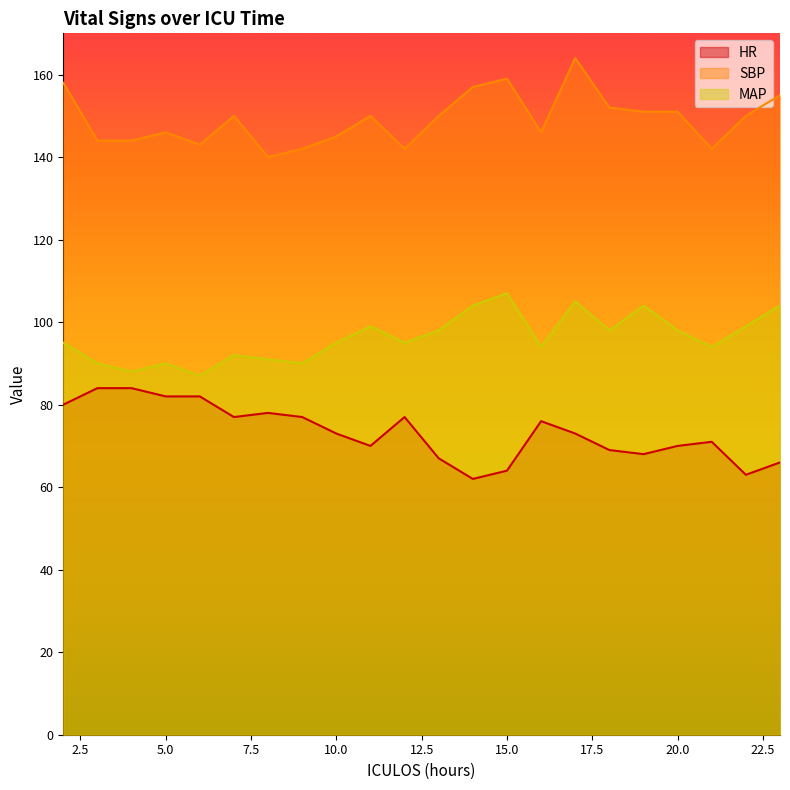

What is the sum of all HR values?

1613